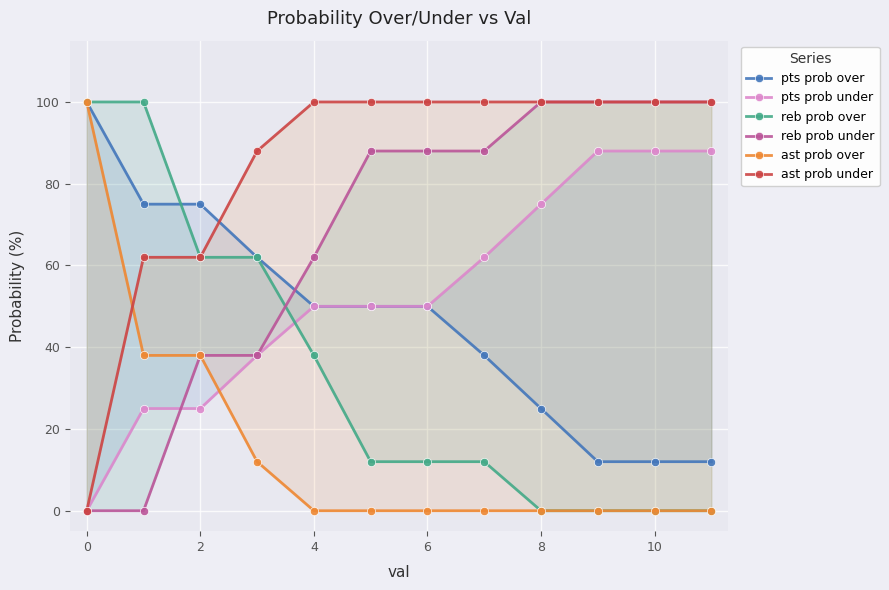

What is the spread (max minus min) of values at 4?

100